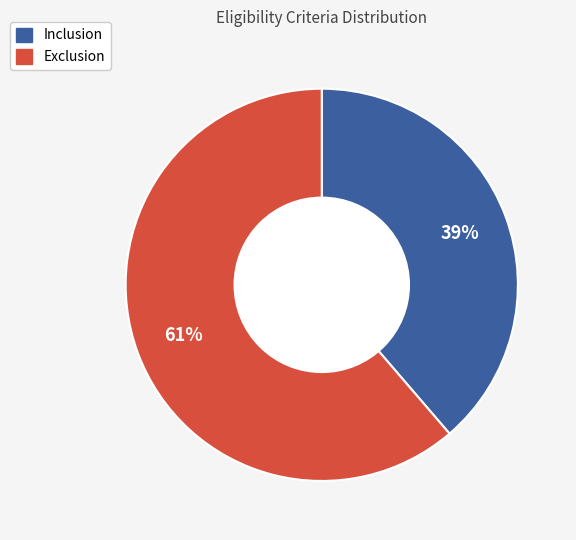

Which slice is the smallest?

Inclusion